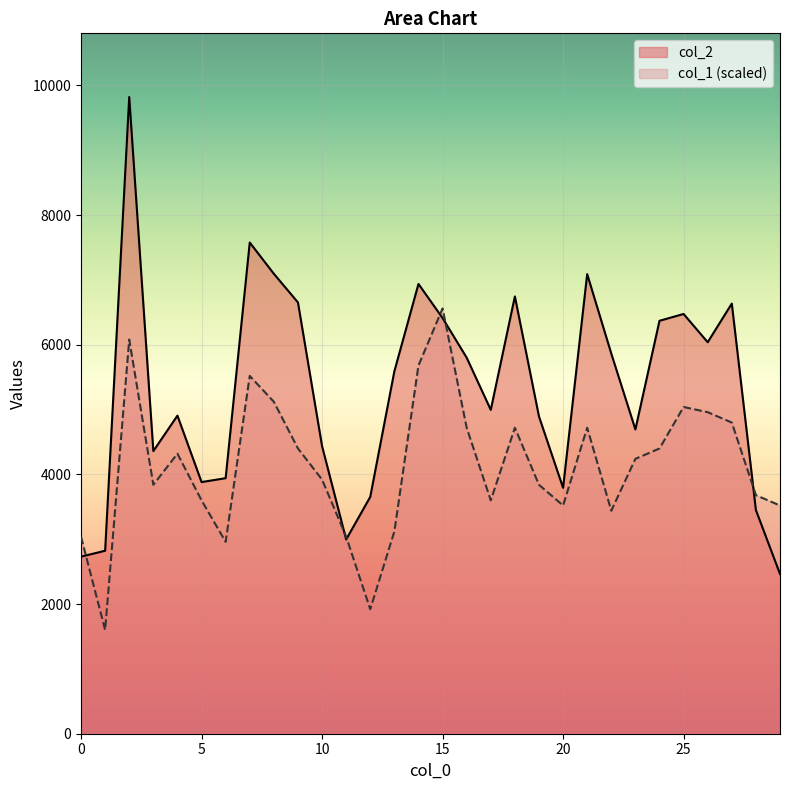

List the labels in order of col_1 value, smallest first.

1, 12, 6, 0, 11, 13, 22, 20, 29, 5, 17, 28, 3, 19, 10, 23, 4, 9, 24, 16, 18, 21, 27, 26, 25, 8, 7, 14, 2, 15